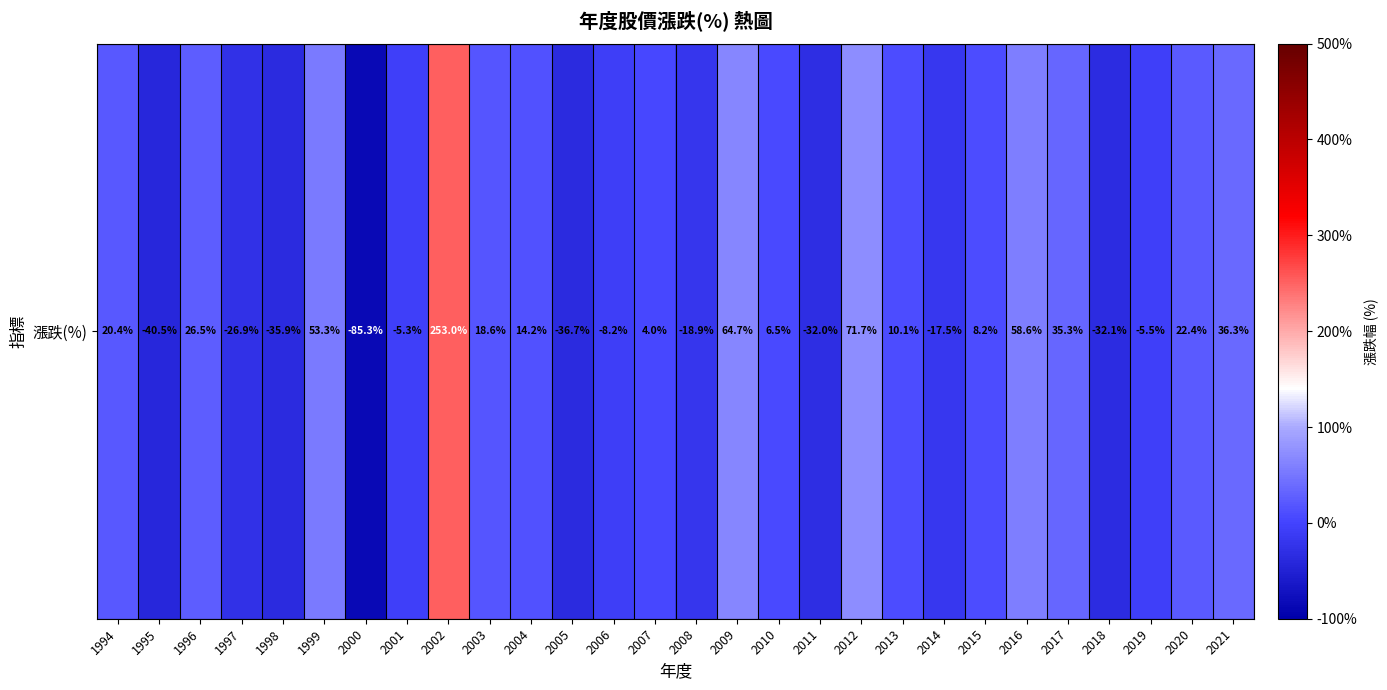

List the labels in order of value, largest first.

2002, 2012, 2009, 2016, 1999, 2021, 2017, 1996, 2020, 1994, 2003, 2004, 2013, 2015, 2010, 2007, 2001, 2019, 2006, 2014, 2008, 1997, 2011, 2018, 1998, 2005, 1995, 2000